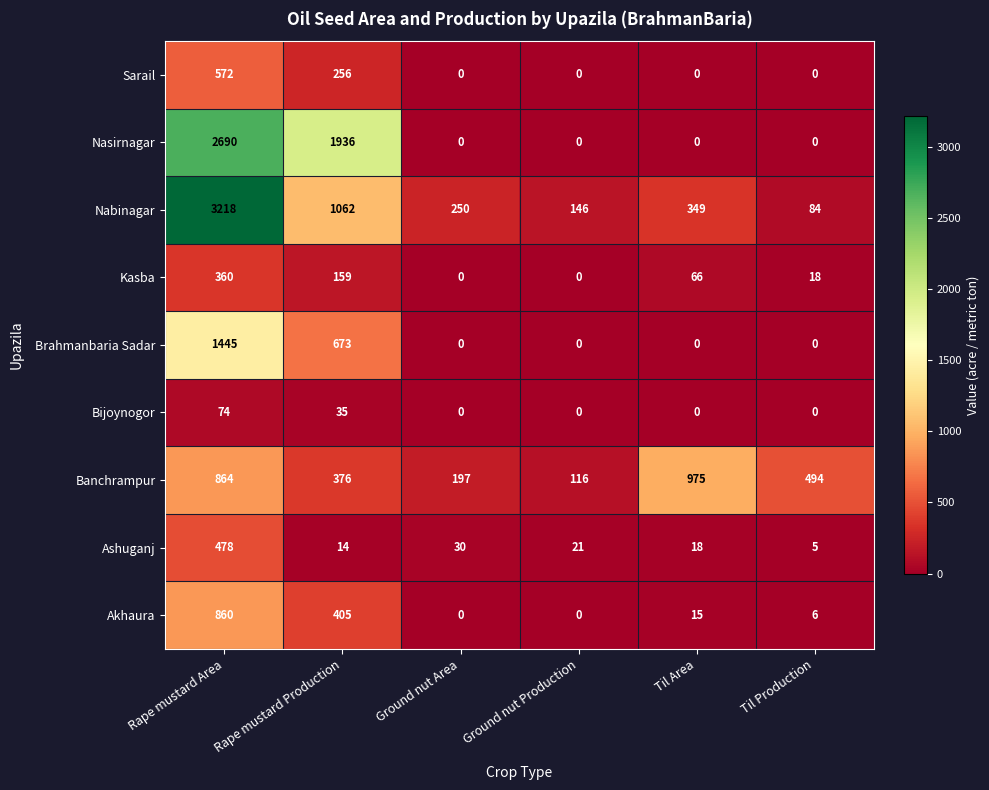

At which category is the sum across all series the highest?

Rape mustard Area